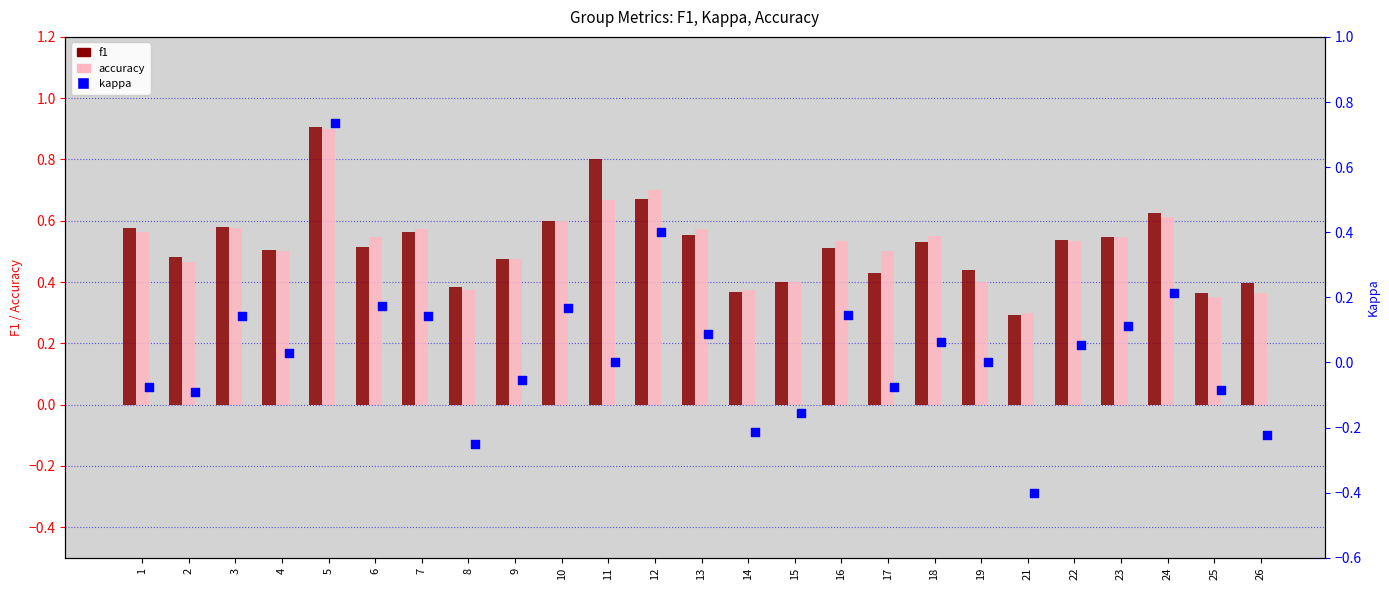

What are all the series names shown in the legend?

f1, accuracy, kappa